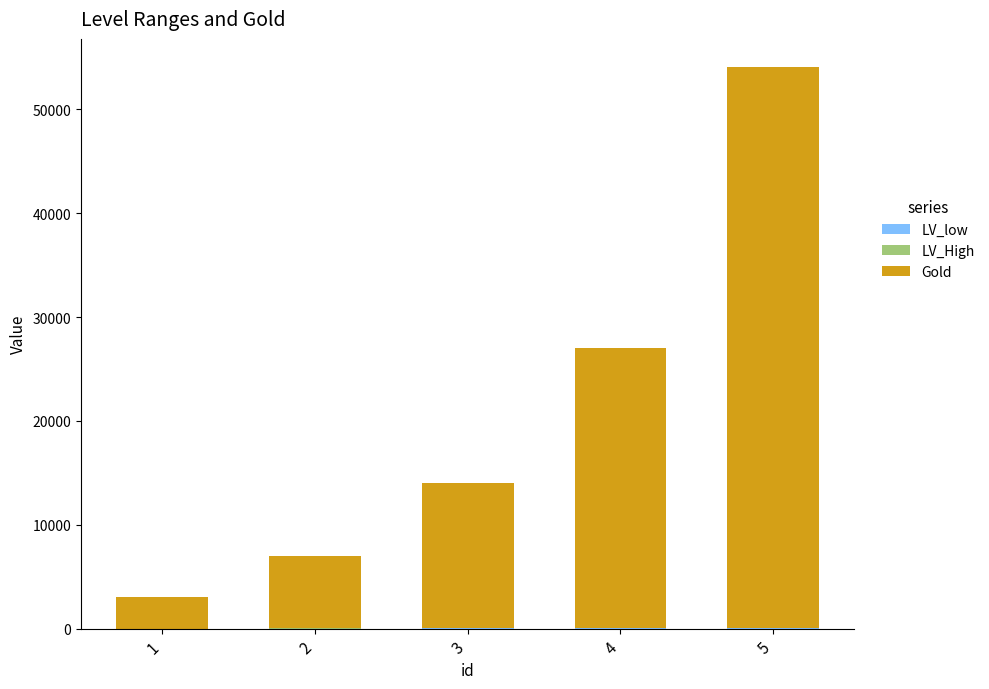

At which category is the sum across all series the highest?

5